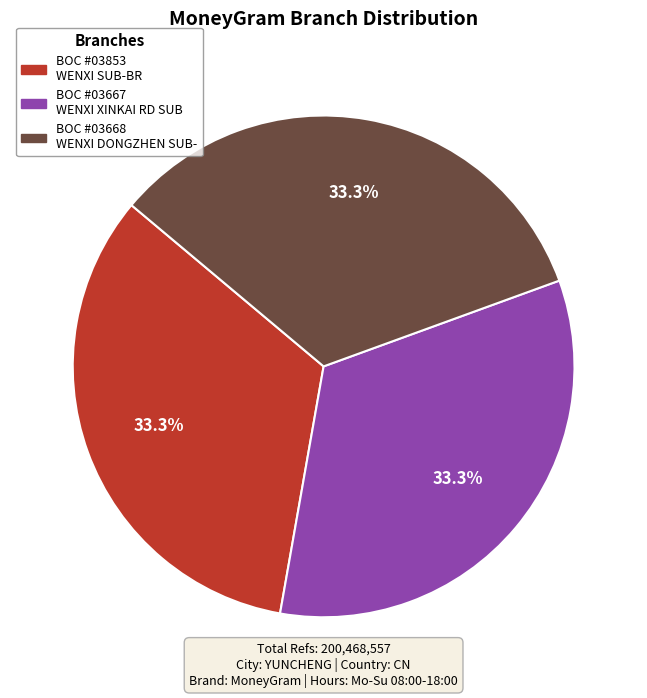

Is there a majority slice in this chart?

No